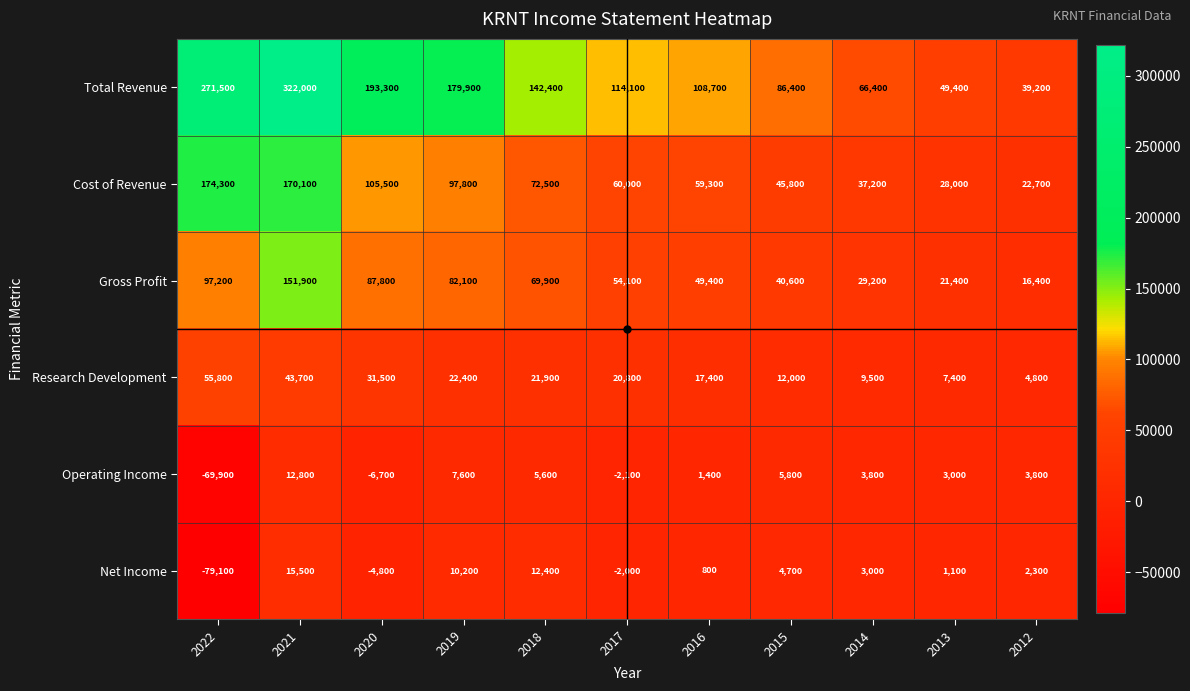

Rank the series by their maximum value, from highest to lowest.

Total Revenue, Cost of Revenue, Gross Profit, Research Development, Net Income, Operating Income